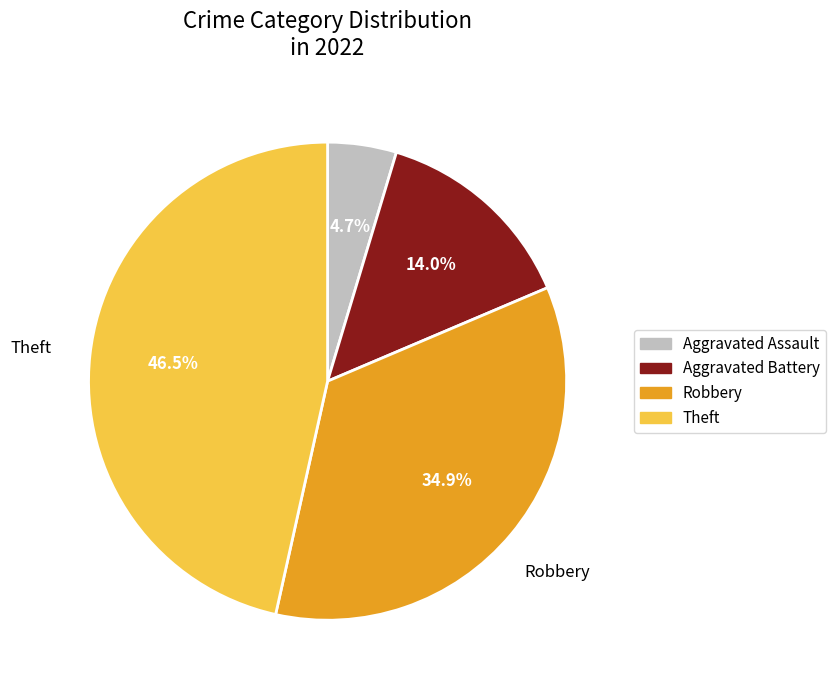

Does any single category account for the majority?

No